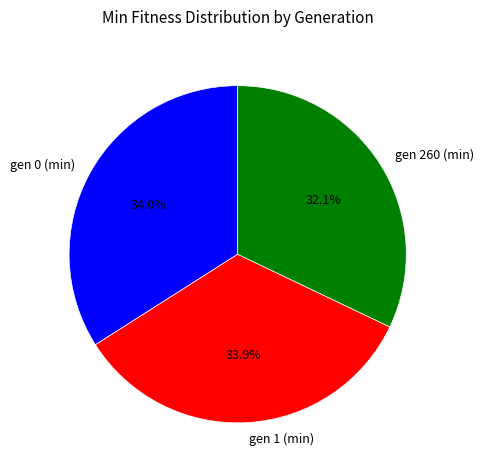

Which slice is the smallest?

gen 260 (min)